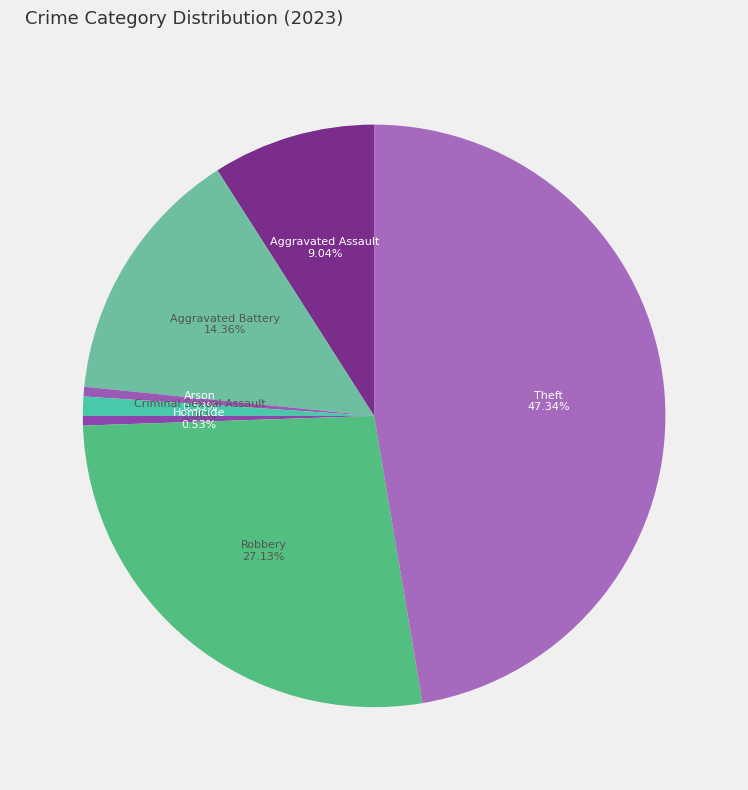

Is there any slice that represents more than half of the pie?

No